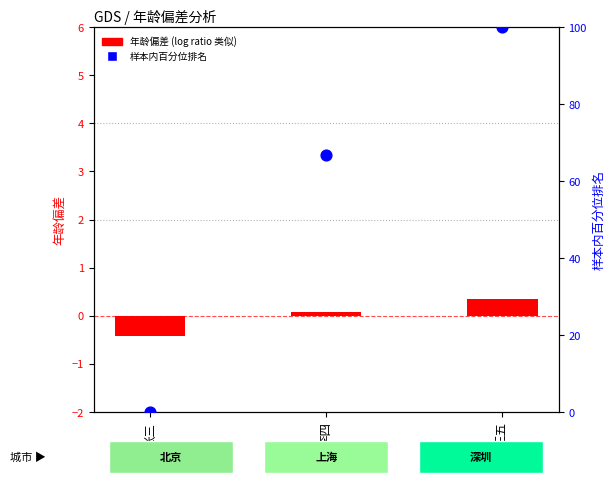

Is the value of 样本内百分位排名 at 王五 greater than the value of 年龄偏差 (log ratio 类似) at 王五?

Yes